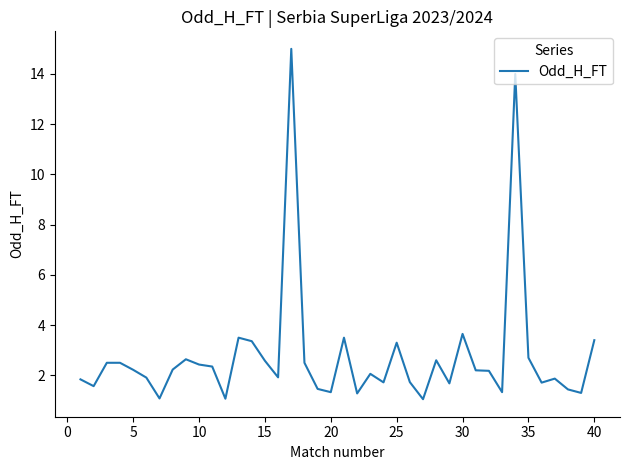

What is the smallest value displayed?

1.1